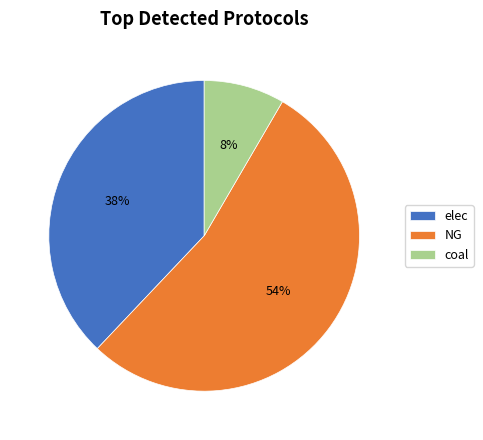

Which category has the smallest portion of the pie?

coal